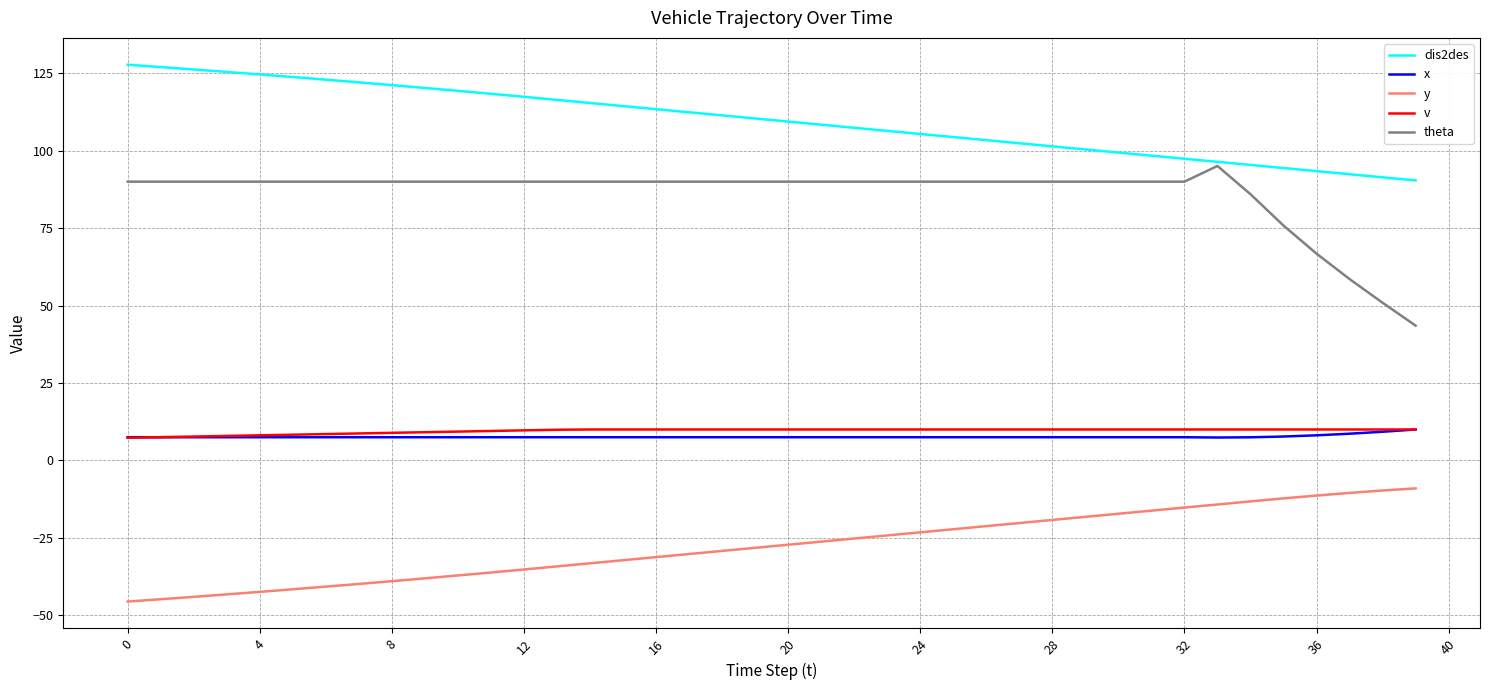

What is the lowest value of the y series?

-45.5